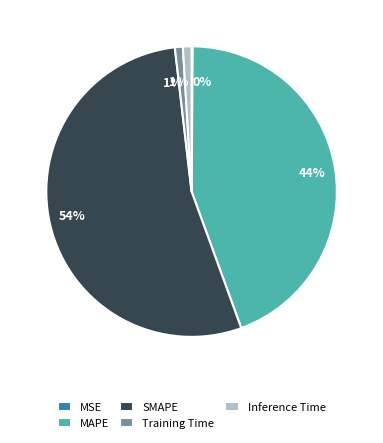

Which has a higher value, Training Time or SMAPE?

SMAPE